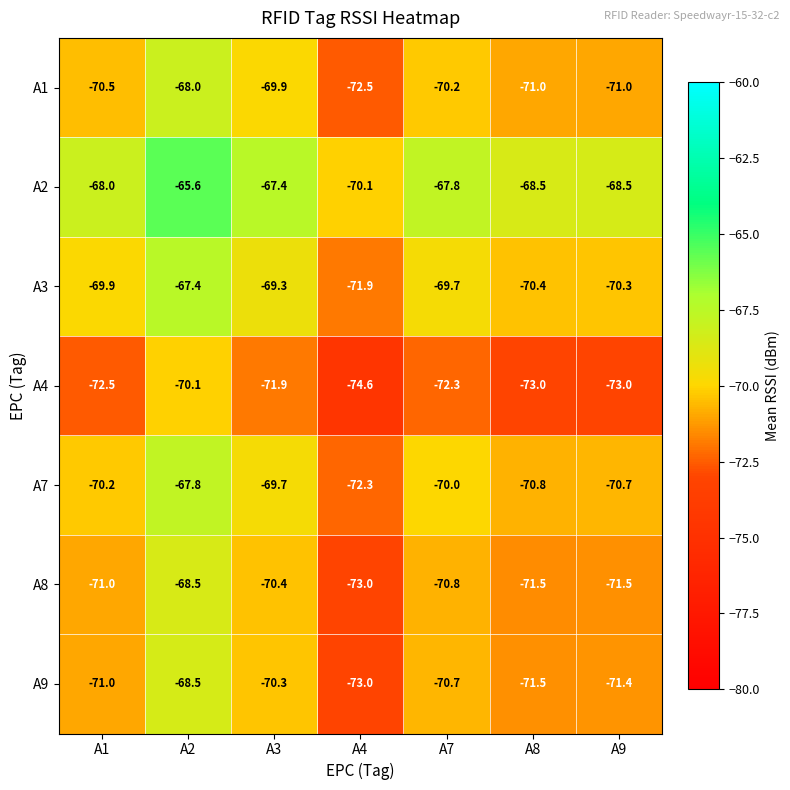

At which label does A2 reach its minimum?

A4